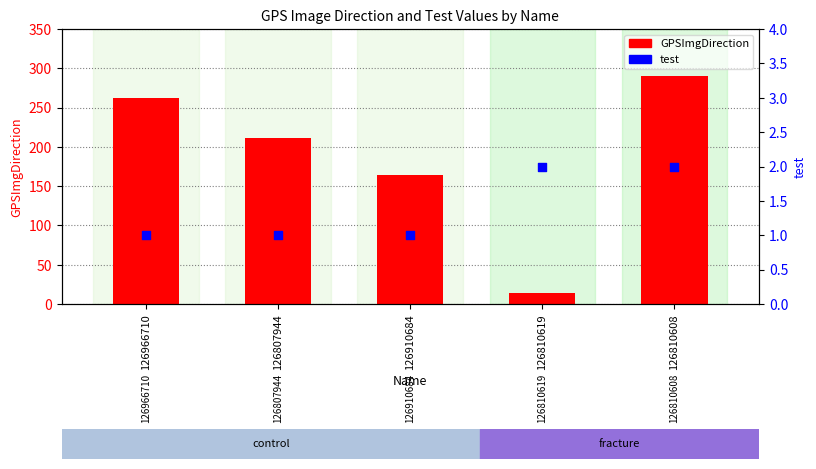

Which series reaches the minimum Y coordinate?

test